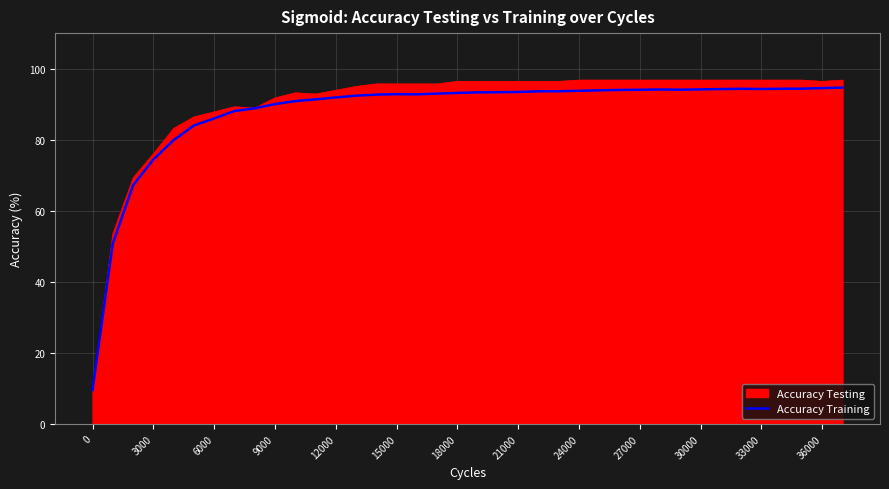

What is the maximum value shown in the chart?

96.8